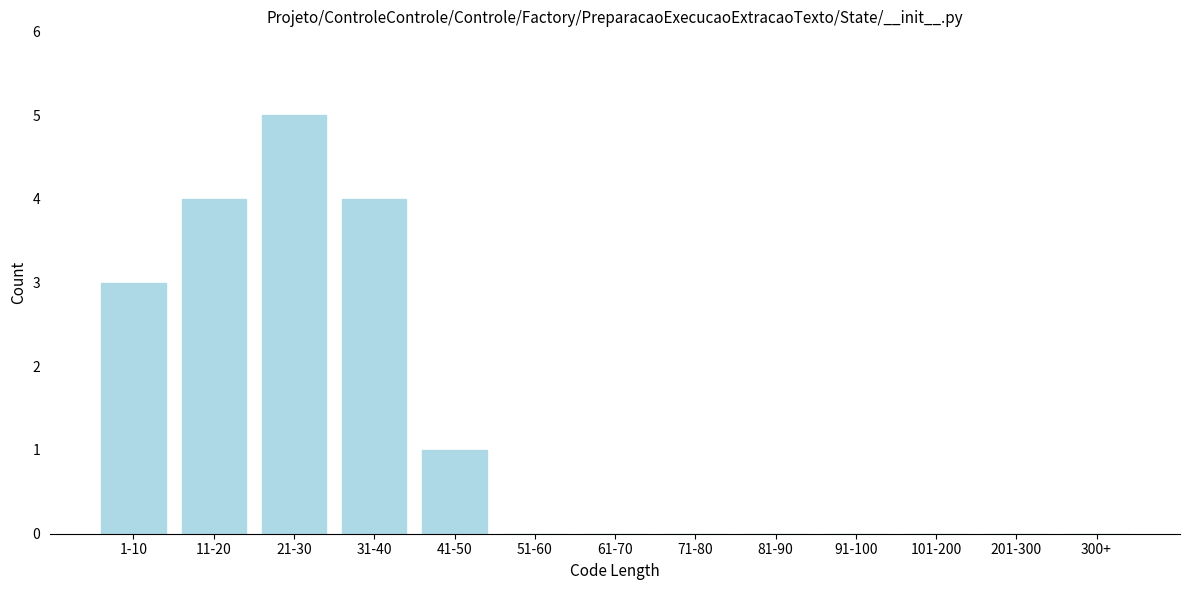

Reading left to right, what are all the values shown in this chart?

1-10=3	11-20=4	21-30=5	31-40=4	41-50=1	51-60=0	61-70=0	71-80=0	81-90=0	91-100=0	101-200=0	201-300=0	300+=0